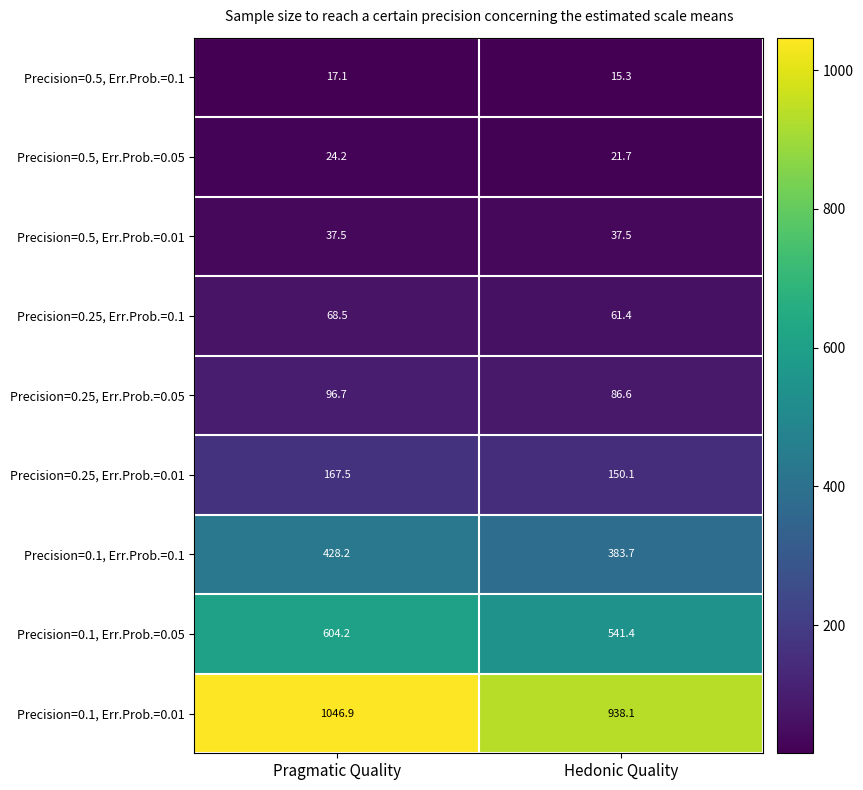

At which category is the sum across all series the highest?

Pragmatic Quality